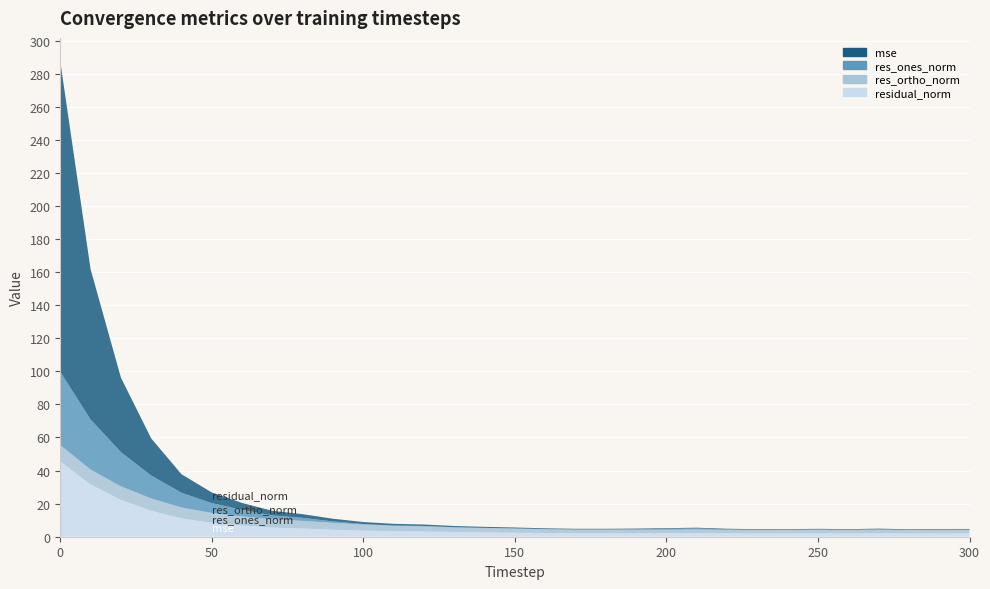

Reading left to right, list all the values displayed in this chart.

mse: 0=187.6	10=90.8	20=45.1	30=22.4	40=11.2	50=6.4	60=4.2	70=2.8	80=2.2	90=1.6	100=1.2	110=1.0	120=0.9	130=0.7	140=0.6	150=0.5	160=0.5	170=0.4	180=0.4	190=0.4	200=0.4	210=0.5	220=0.4	230=0.4	240=0.4	250=0.4	260=0.4	270=0.4	280=0.4	290=0.4	300=0.4
res_ones_norm: 0=44.3	10=30.3	20=20.7	30=13.8	40=8.9	50=6.0	60=4.0	70=2.4	80=1.8	90=0.9	100=0.3	110=0.2	120=0.3	130=0.0	140=0.2	150=0.2	160=0.1	170=0.0	180=0.1	190=0.4	200=0.5	210=0.6	220=0.3	230=0.2	240=0.0	250=0.2	260=0.1	270=0.3	280=0.1	290=0.2	300=0.1
res_ortho_norm: 0=9.9	10=9.0	20=8.2	30=7.4	40=6.6	50=5.9	60=5.5	70=5.0	80=4.6	90=4.1	100=3.7	110=3.3	120=3.1	130=2.9	140=2.6	150=2.4	160=2.3	170=2.2	180=2.1	190=2.1	200=2.1	210=2.1	220=2.0	230=2.0	240=2.1	250=2.1	260=2.0	270=2.1	280=2.0	290=2.0	300=2.1
residual_norm: 0=45.4	10=31.6	20=22.3	30=15.7	40=11.1	50=8.4	60=6.8	70=5.5	80=5.0	90=4.2	100=3.7	110=3.3	120=3.1	130=2.9	140=2.6	150=2.4	160=2.3	170=2.2	180=2.1	190=2.1	200=2.1	210=2.2	220=2.1	230=2.0	240=2.1	250=2.1	260=2.0	270=2.1	280=2.0	290=2.0	300=2.1